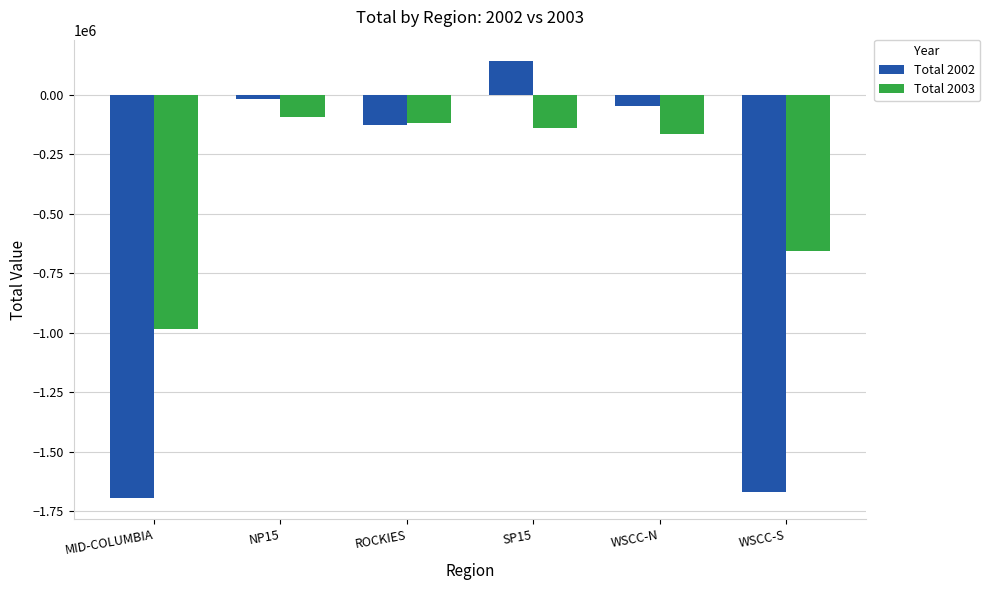

What is the average value of the Total 2003 series?

-359580.7